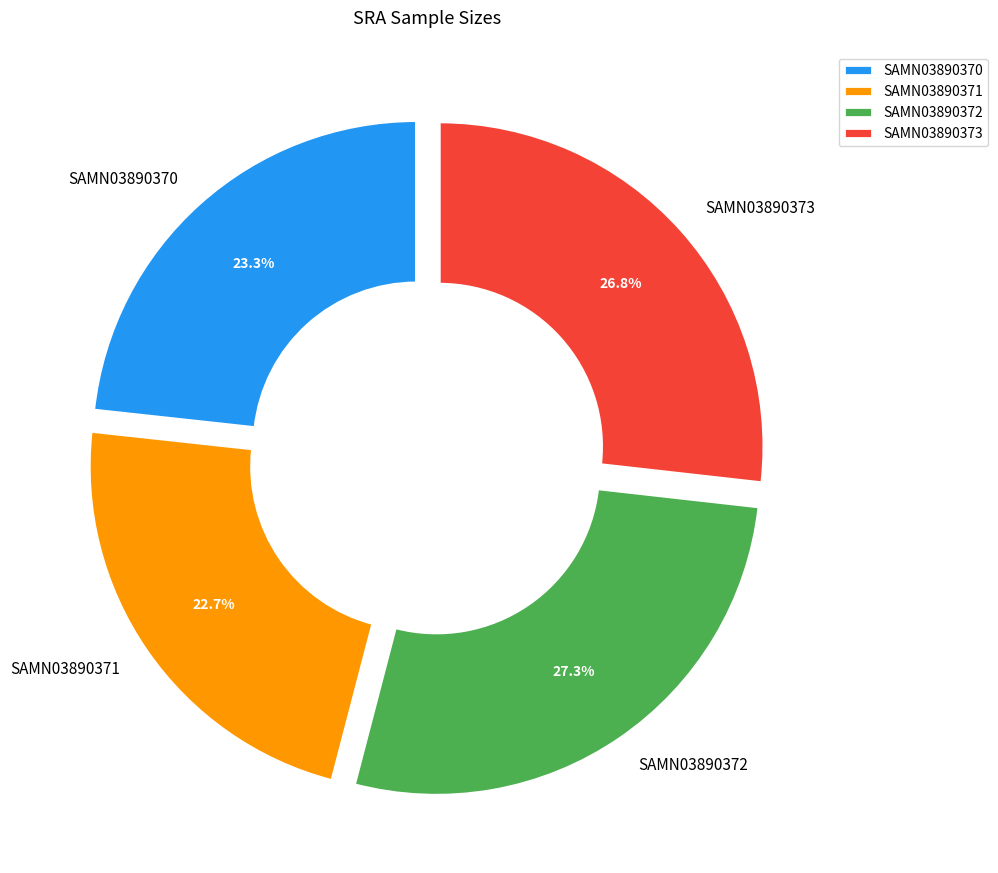

Does any single category account for the majority?

No